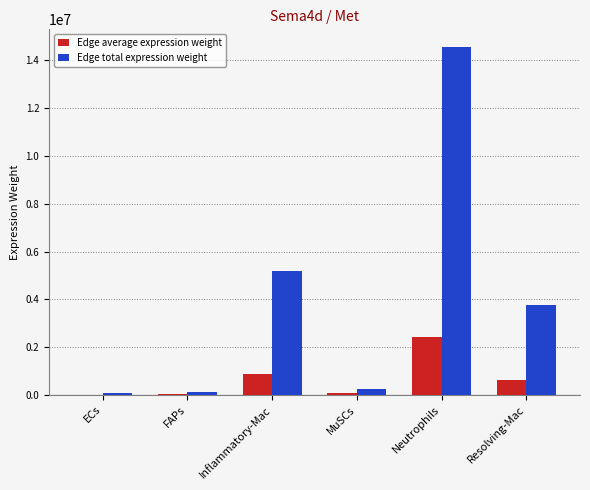

Does the chart contain stacked bars?

No